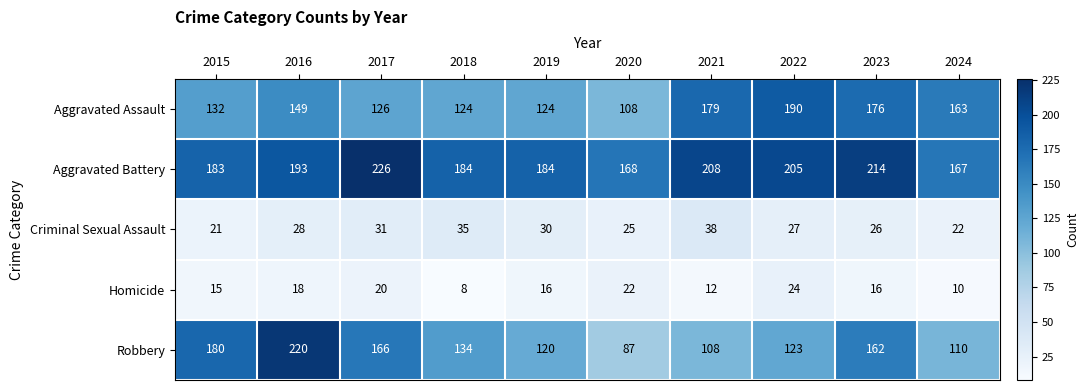

Is it true that Aggravated Battery equals 208 at 2021?

True